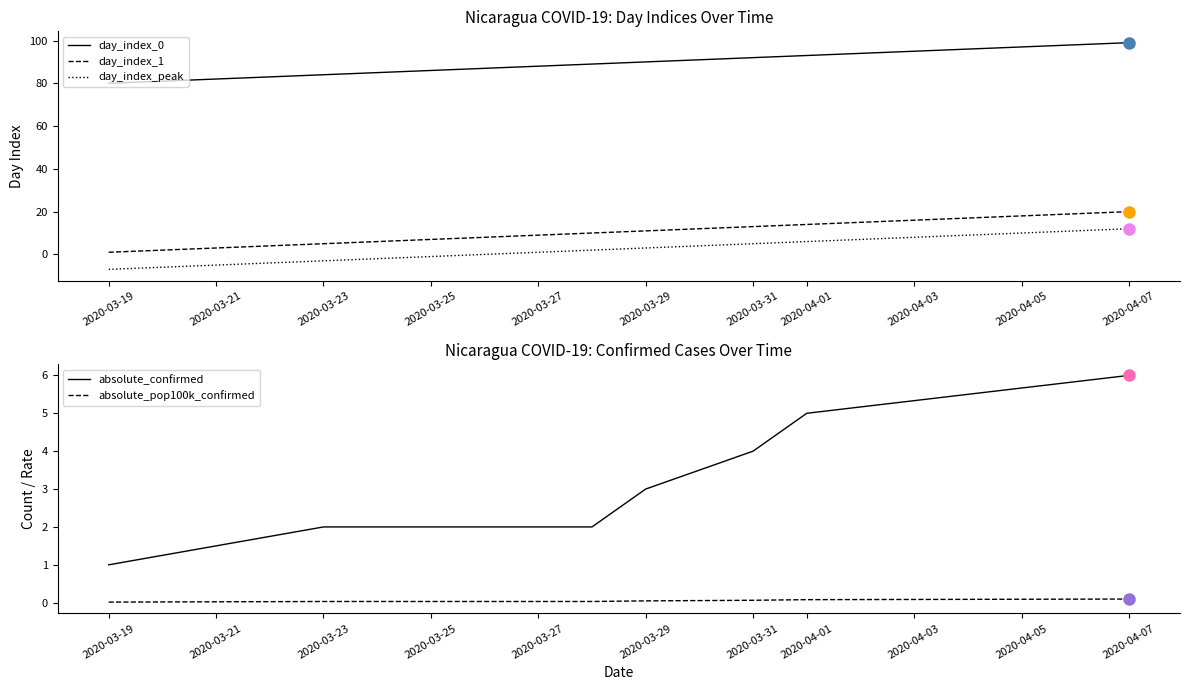

True or false: day_index_peak and day_index_0 cross at least once.

False